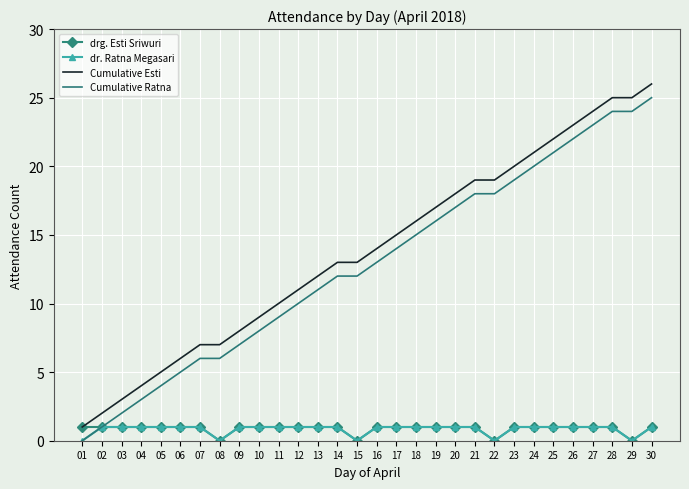

Reading right to left, extract all data points from this chart.

drg. Esti Sriwuri: 30=1	29=0	28=1	27=1	26=1	25=1	24=1	23=1	22=0	21=1	20=1	19=1	18=1	17=1	16=1	15=0	14=1	13=1	12=1	11=1	10=1	09=1	08=0	07=1	06=1	05=1	04=1	03=1	02=1	01=1
dr. Ratna Megasari: 30=1	29=0	28=1	27=1	26=1	25=1	24=1	23=1	22=0	21=1	20=1	19=1	18=1	17=1	16=1	15=0	14=1	13=1	12=1	11=1	10=1	09=1	08=0	07=1	06=1	05=1	04=1	03=1	02=1	01=0
Cumulative Esti: 30=26	29=25	28=25	27=24	26=23	25=22	24=21	23=20	22=19	21=19	20=18	19=17	18=16	17=15	16=14	15=13	14=13	13=12	12=11	11=10	10=9	09=8	08=7	07=7	06=6	05=5	04=4	03=3	02=2	01=1
Cumulative Ratna: 30=25	29=24	28=24	27=23	26=22	25=21	24=20	23=19	22=18	21=18	20=17	19=16	18=15	17=14	16=13	15=12	14=12	13=11	12=10	11=9	10=8	09=7	08=6	07=6	06=5	05=4	04=3	03=2	02=1	01=0